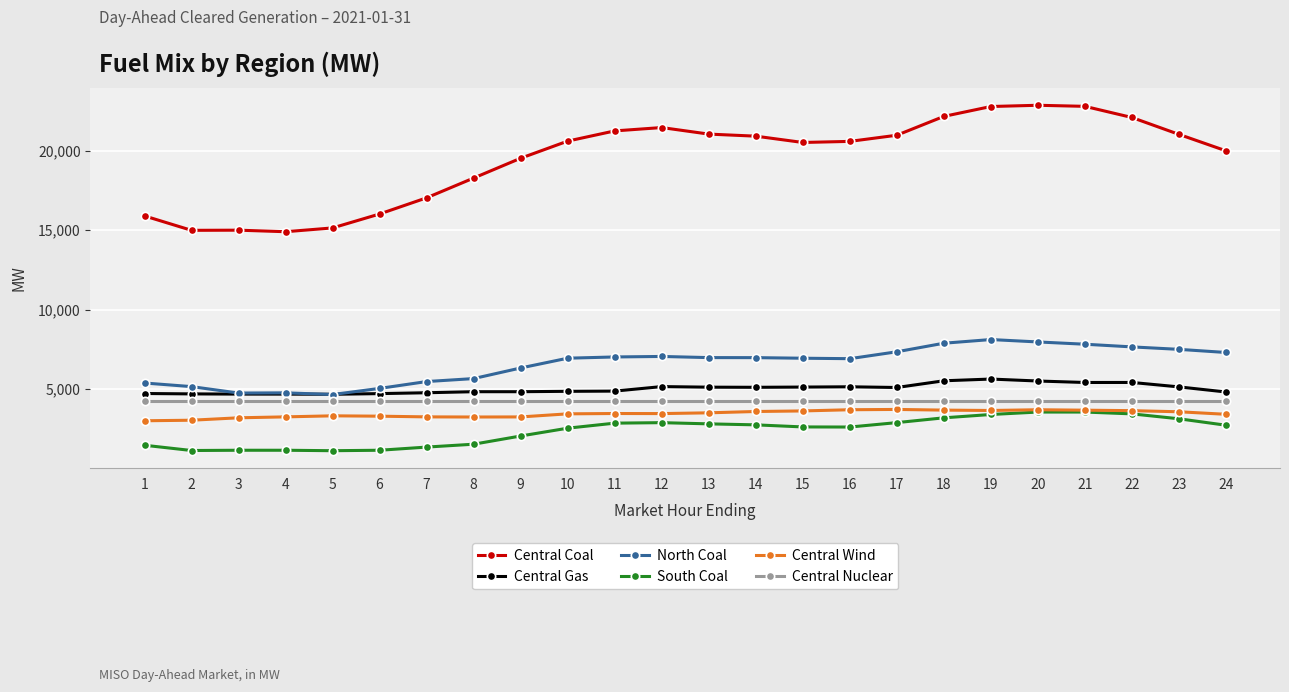

Between 3 and 21, which series saw the biggest shift?

Central Coal